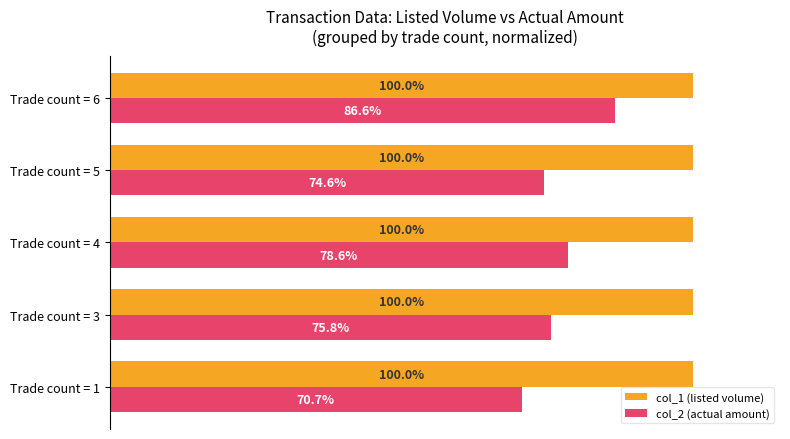

At which label is col_2 (actual amount) closest to 78?

Trade count = 4